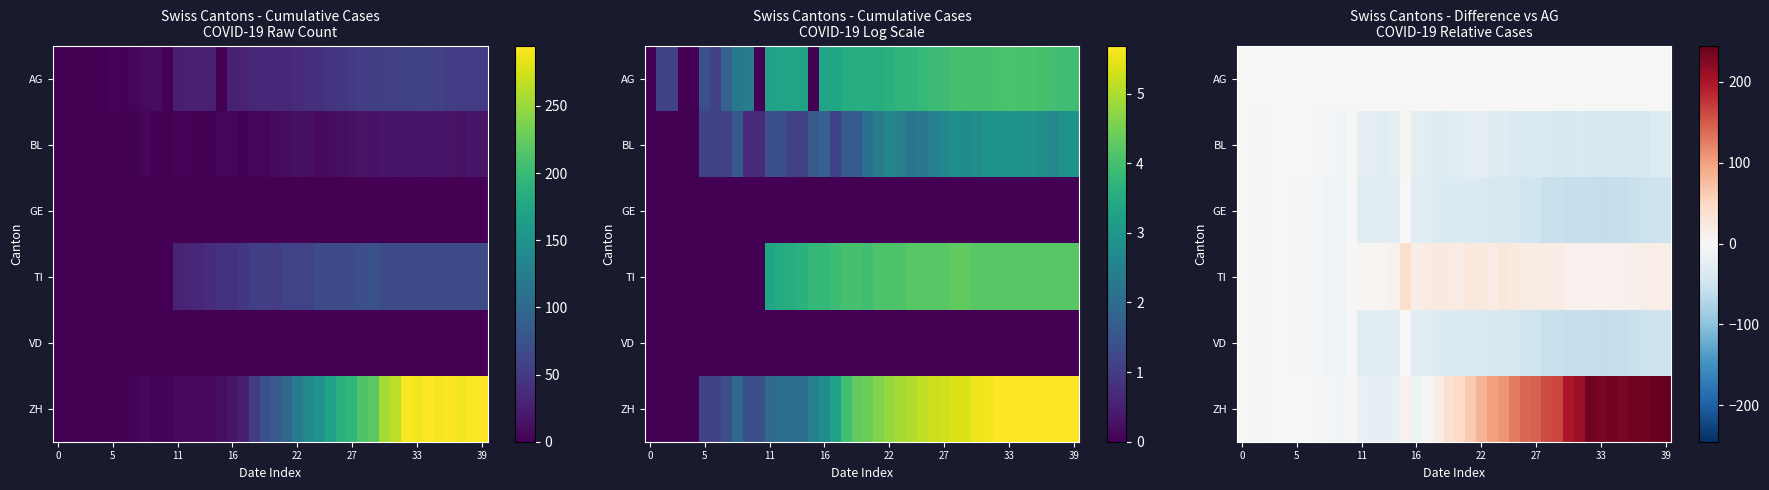

Which category has the highest value across all series?

39